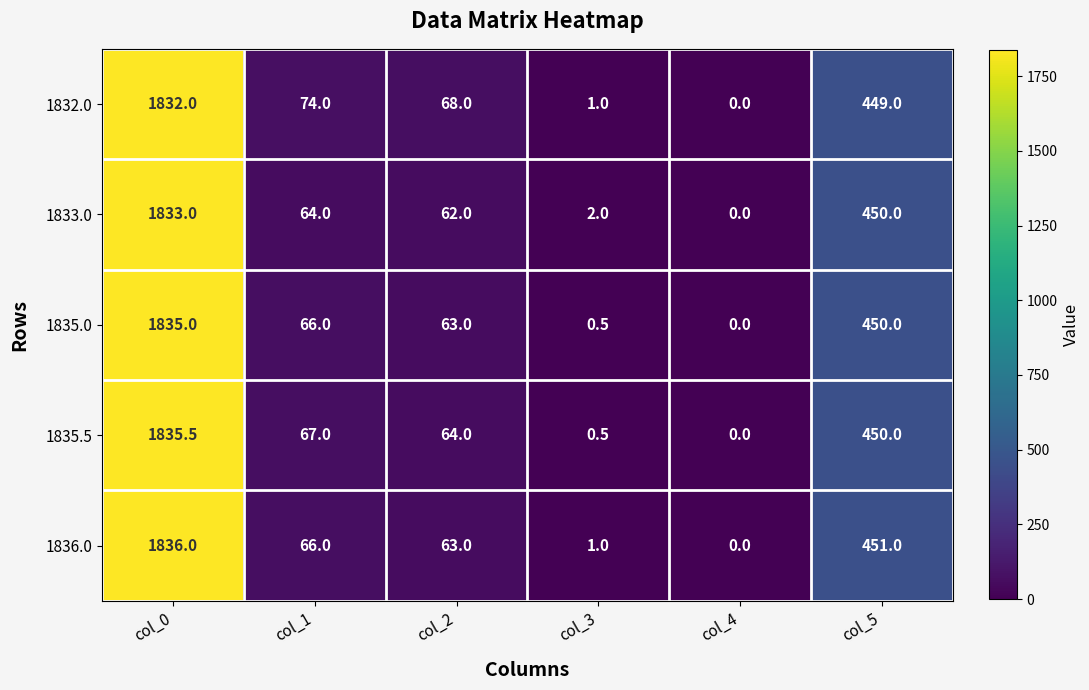

What is the spread (max minus min) of values at col_1?

10.0